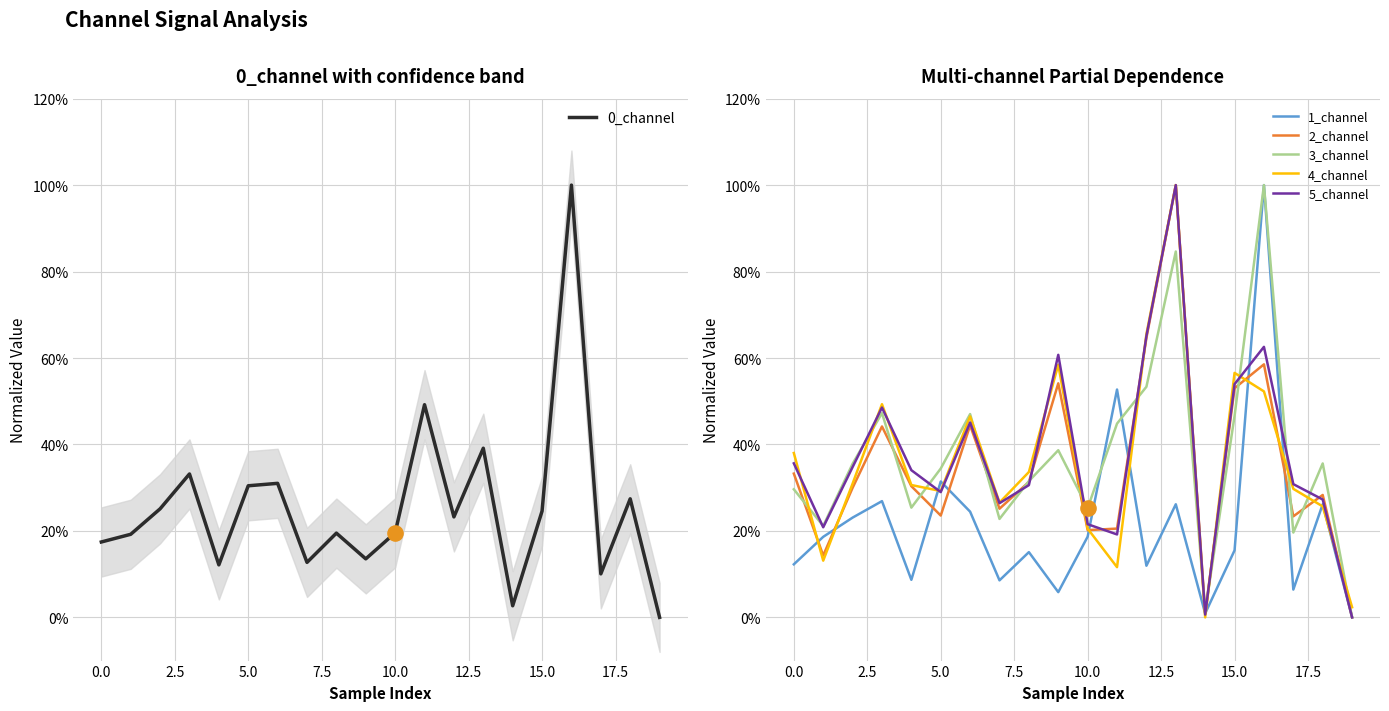

Which series has the widest spread of Y values?

3_channel